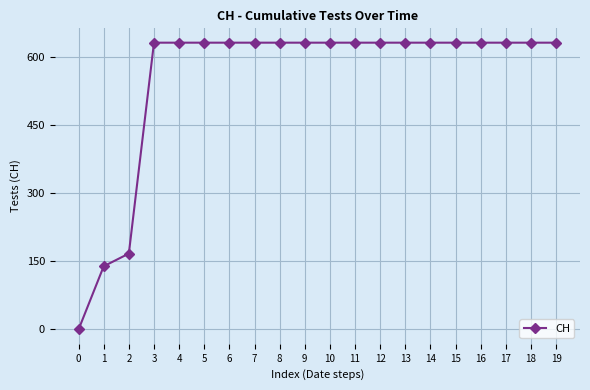

What is the maximum value shown in the chart?

631